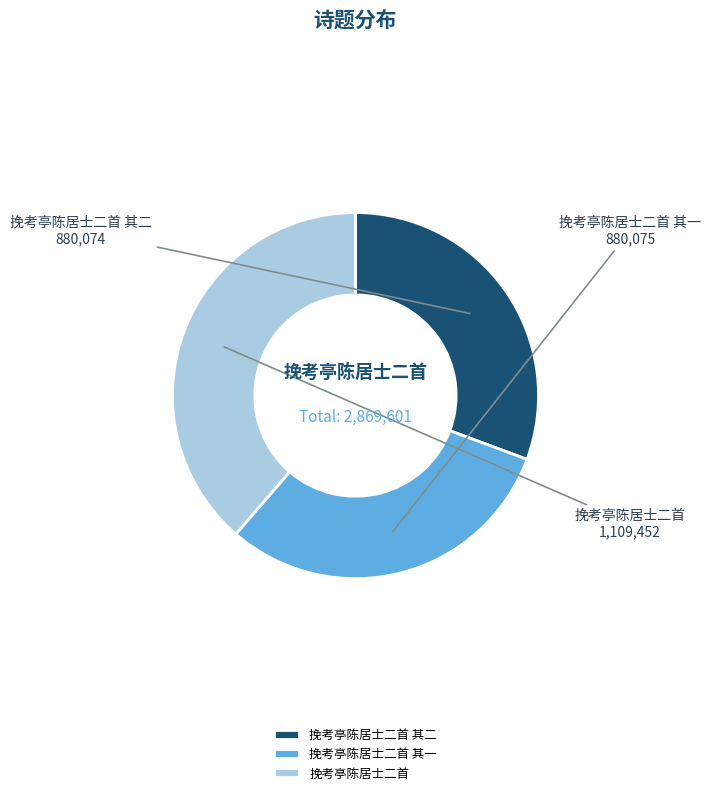

Which slice is the largest?

挽考亭陈居士二首